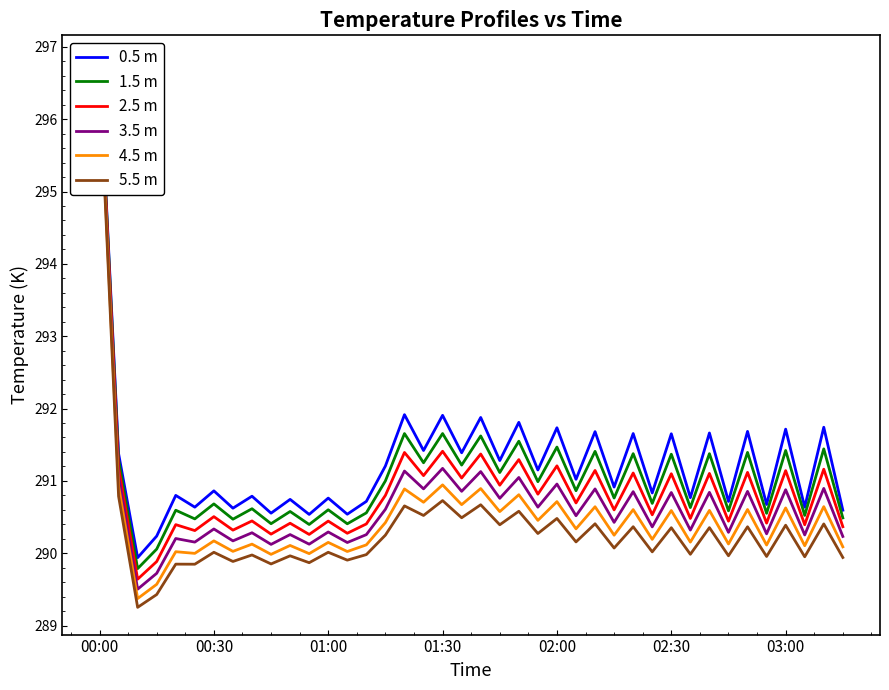

What position from the right is 14?

26